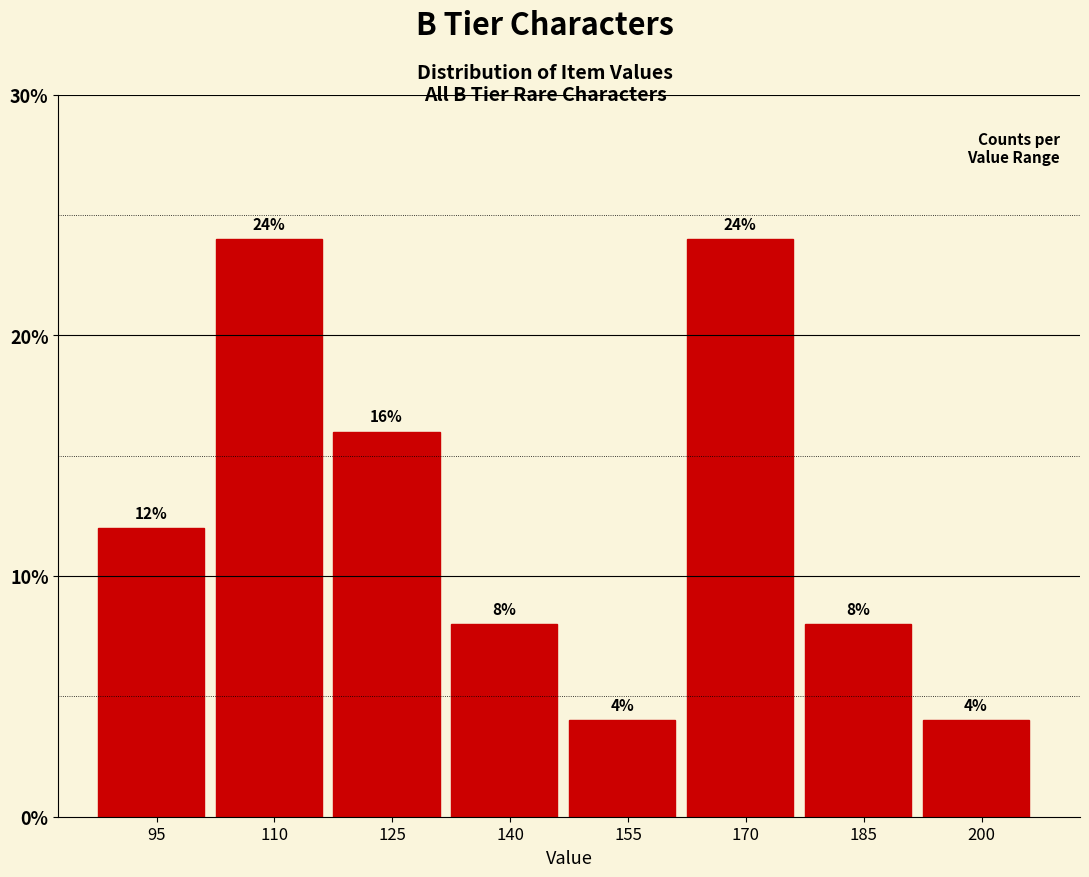

Reading left to right, transcribe all the data shown in this chart.

95=12	110=24	125=16	140=8	155=4	170=24	185=8	200=4